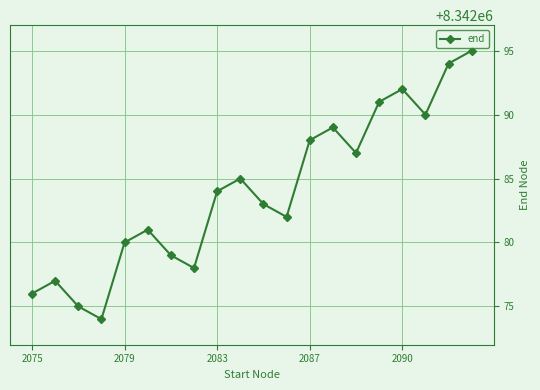

How many interior local valleys (lower than both neighbors) does the data have?

5